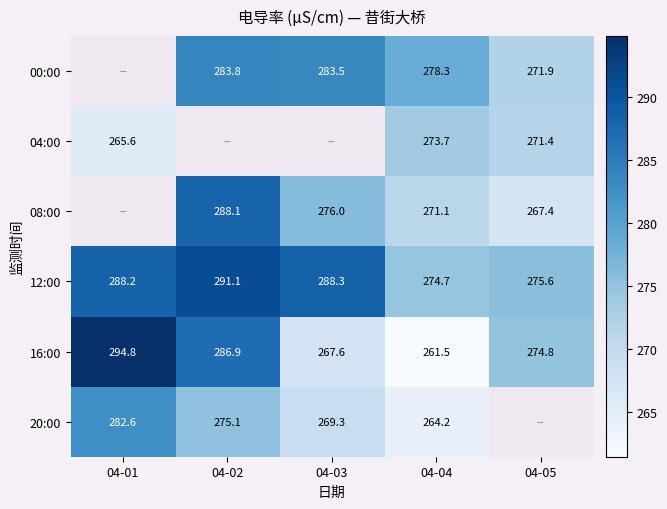

What is the smallest value displayed?

261.5